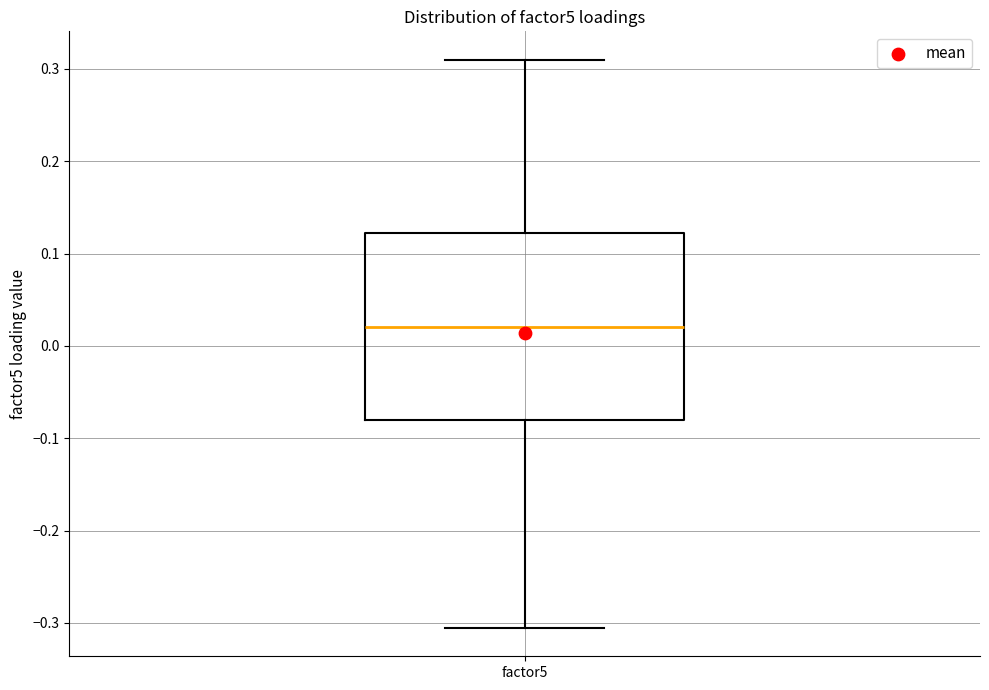

Where is the upper edge of the box for factor5 on the y-axis? The values are not printed on the chart, so give them approximately, as read against the axis.

0.12